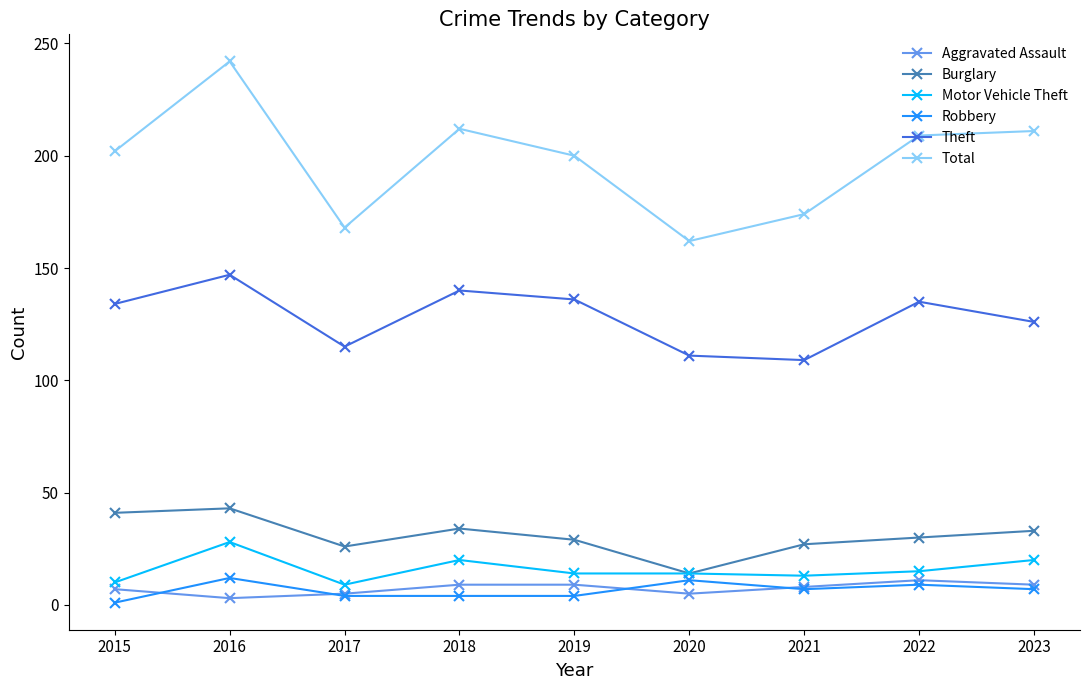

What is the spread (max minus min) of values at 2016?

239